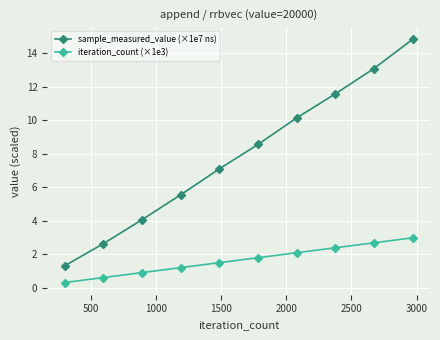

What is the highest value of the iteration_count (×1e3) series?

3.0